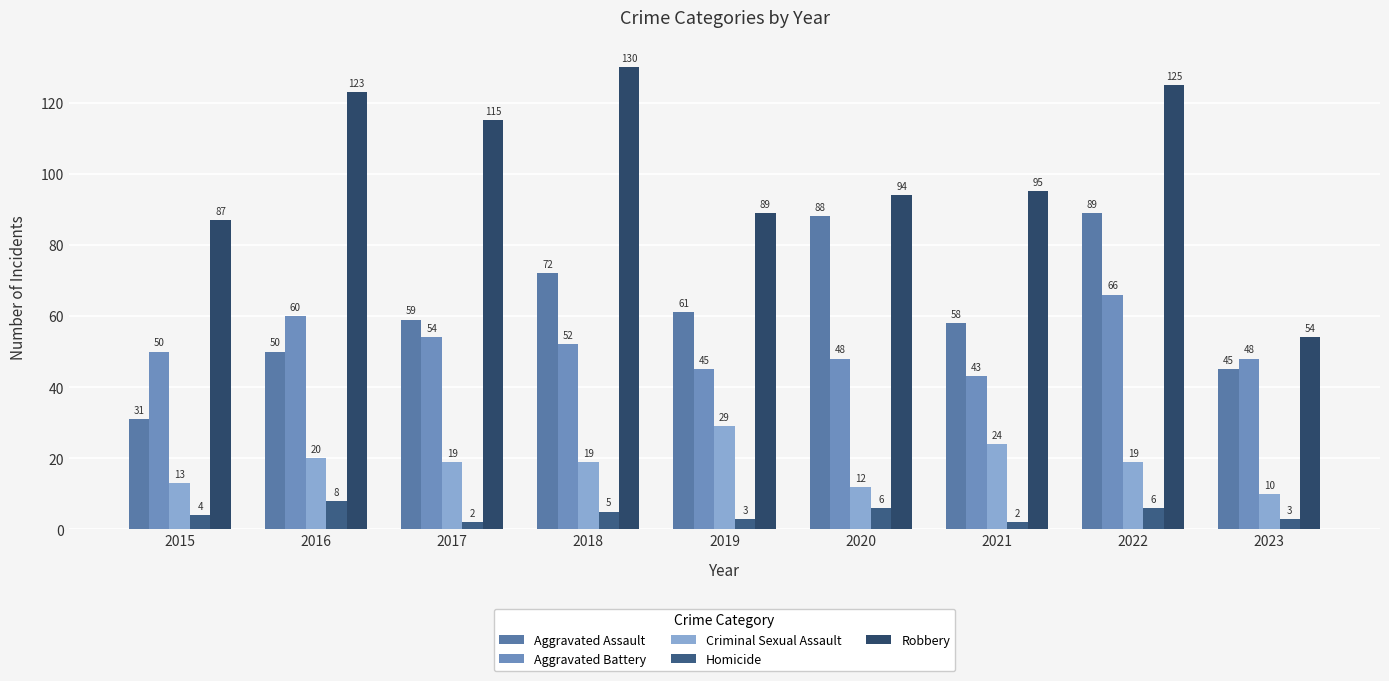

Rank the series at 2016 from highest to lowest value.

Robbery, Aggravated Battery, Aggravated Assault, Criminal Sexual Assault, Homicide